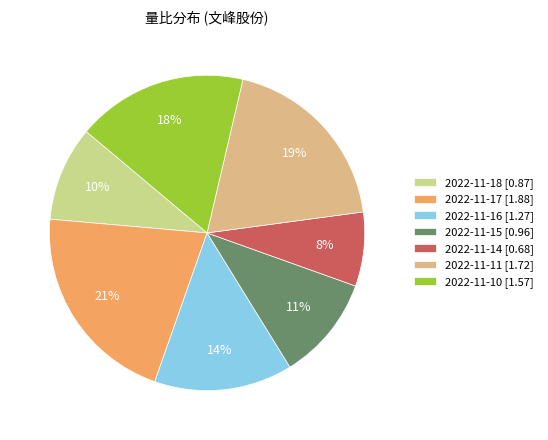

To the nearest percent, what portion does 2022-11-18 represent?

10%